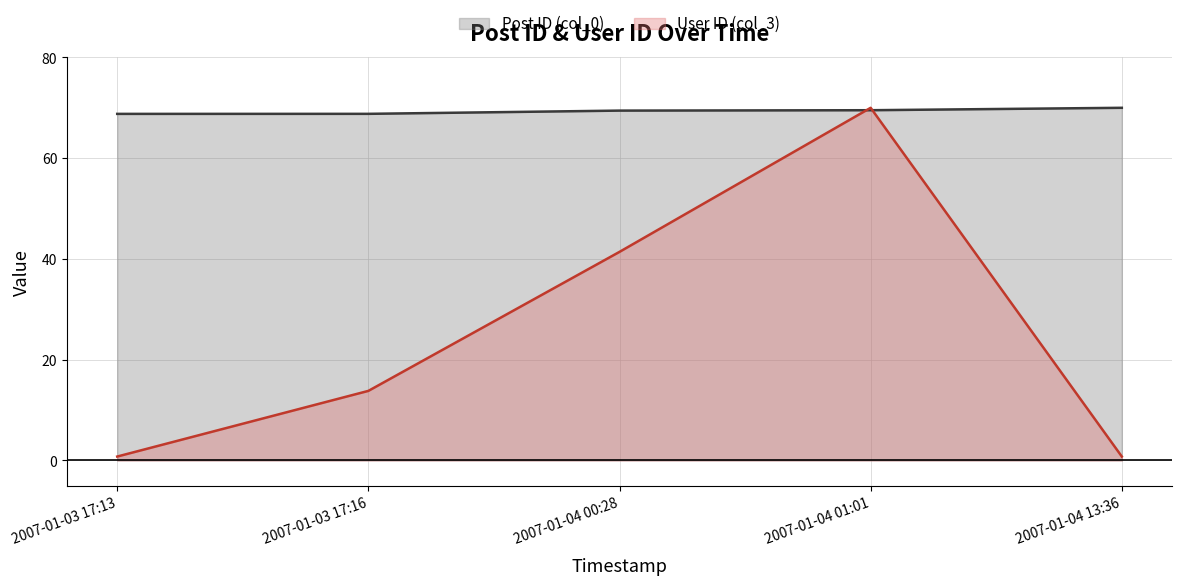

Is it true that Post ID (col_0) equals 91.3 at 2007-01-03 17:13?

False